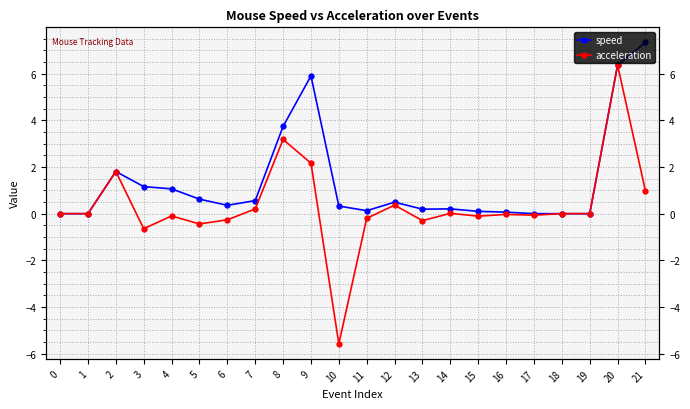

What is the average value of the acceleration series?

0.3